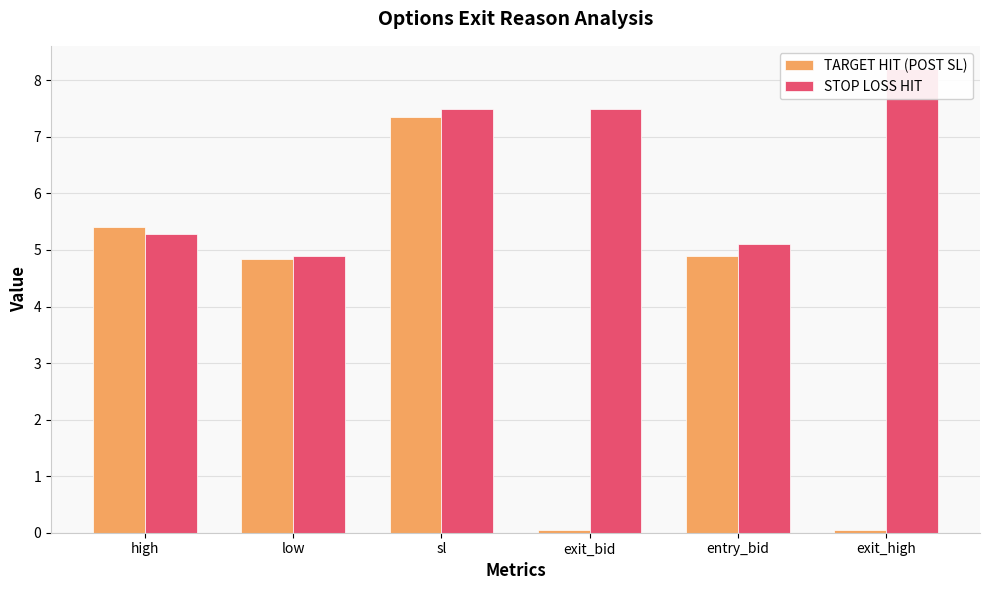

What are all the series names shown in the legend?

TARGET HIT (POST SL), STOP LOSS HIT